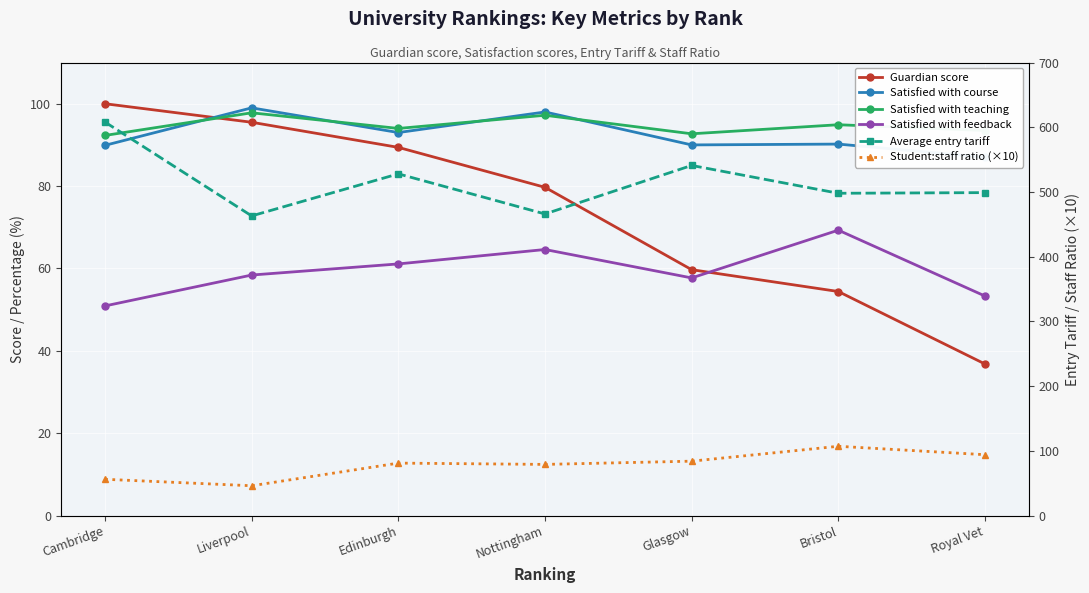

Where is Guardian score nearest to the value 68?

Glasgow